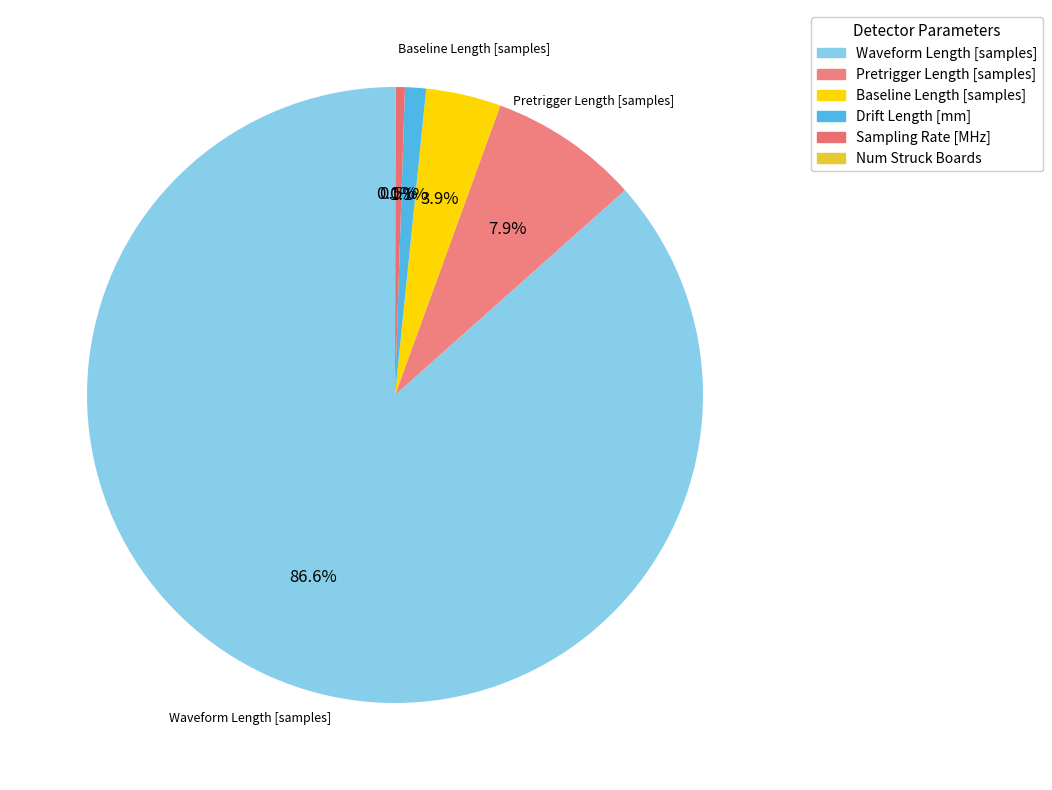

Rank the categories by value from lowest to highest.

Num Struck Boards, Sampling Rate [MHz], Drift Length [mm], Baseline Length [samples], Pretrigger Length [samples], Waveform Length [samples]